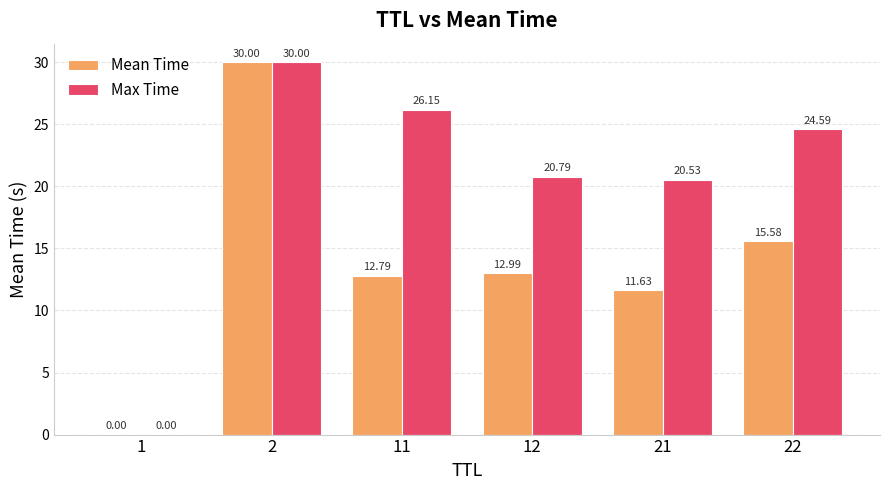

Which series has the largest total across all categories?

Max Time